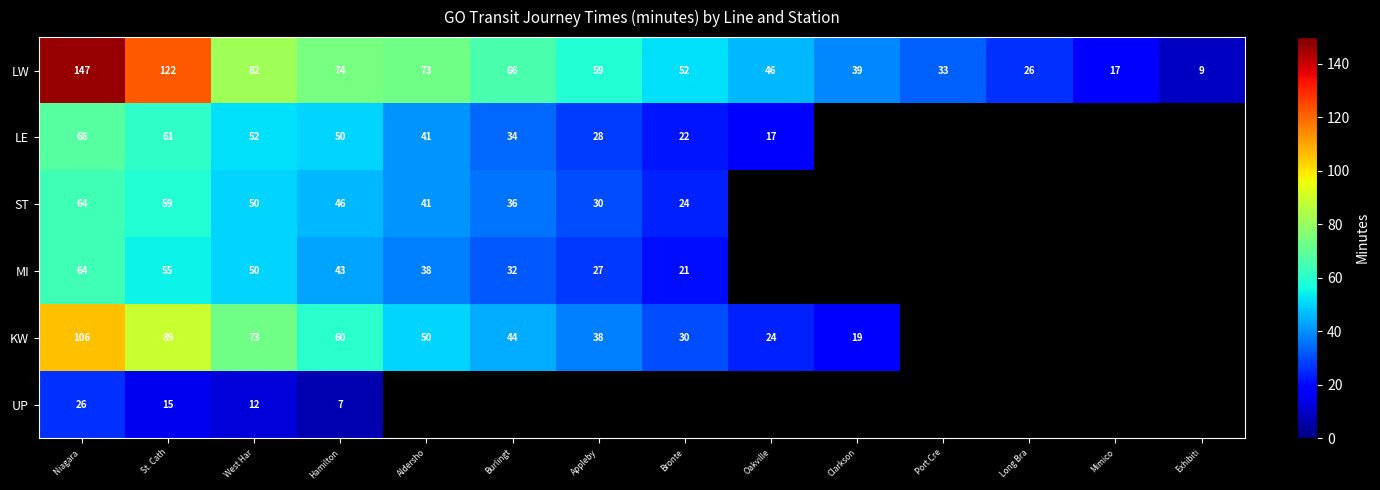

Count the number of categories in the chart.

14